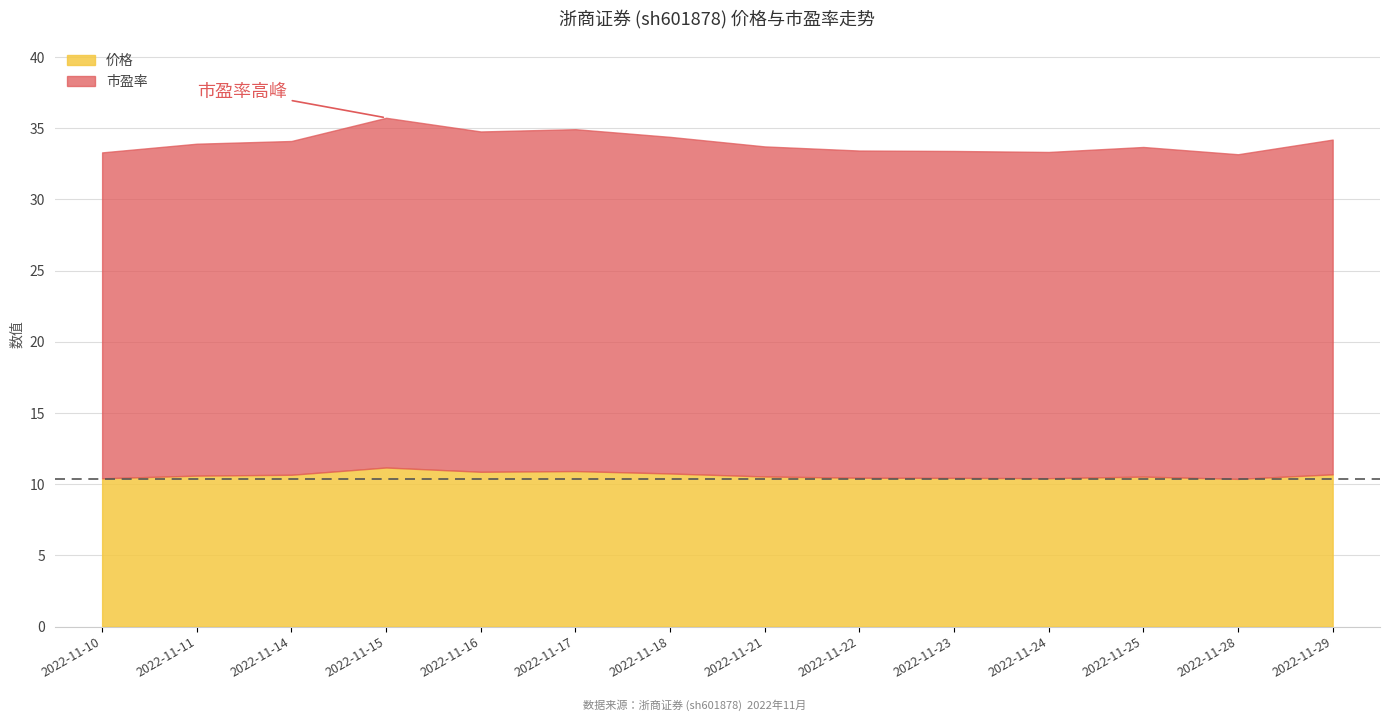

True or false: 市盈率 and 价格 cross at least once.

False